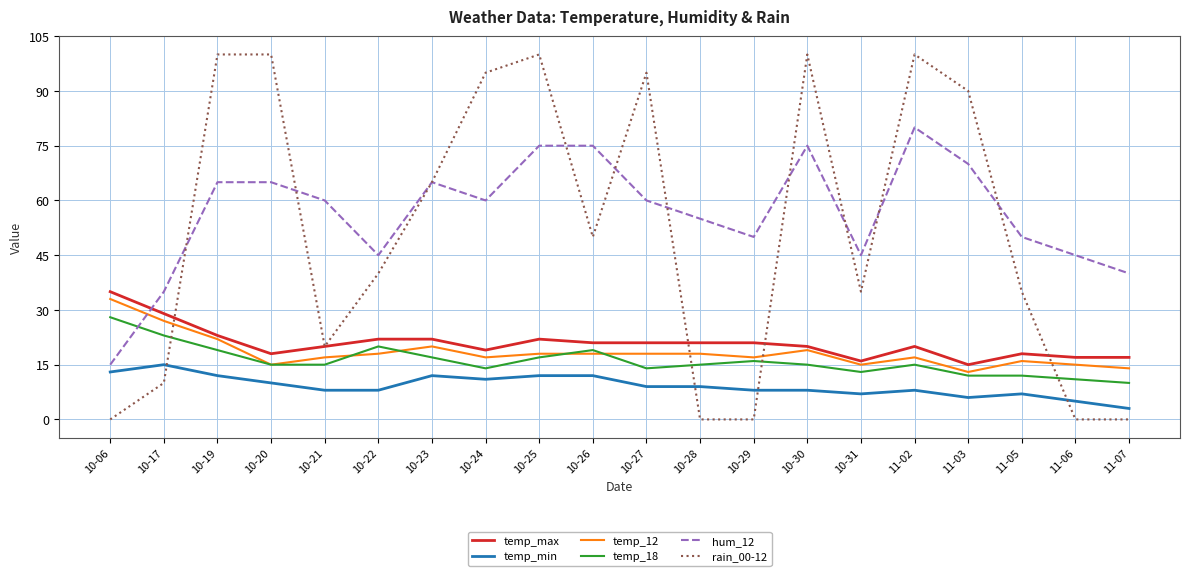

Does the chart have visible grid lines?

Yes